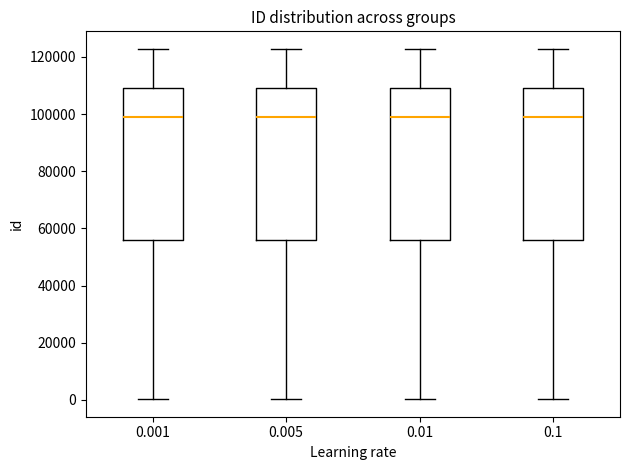

Where is the upper edge of the box at x = 0.1 on the y-axis? The values are not printed on the chart, so give them approximately, as read against the axis.

110000